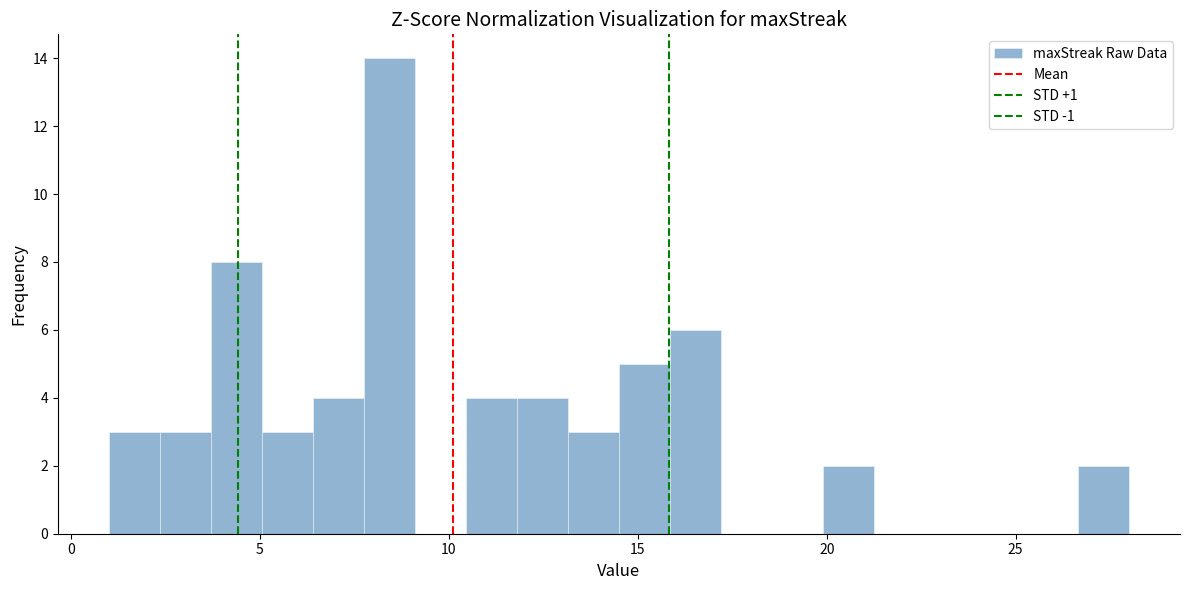

Around what value on the x-axis is the tallest bar? Give the approximate position of its centre, as read against the axis.

8.5